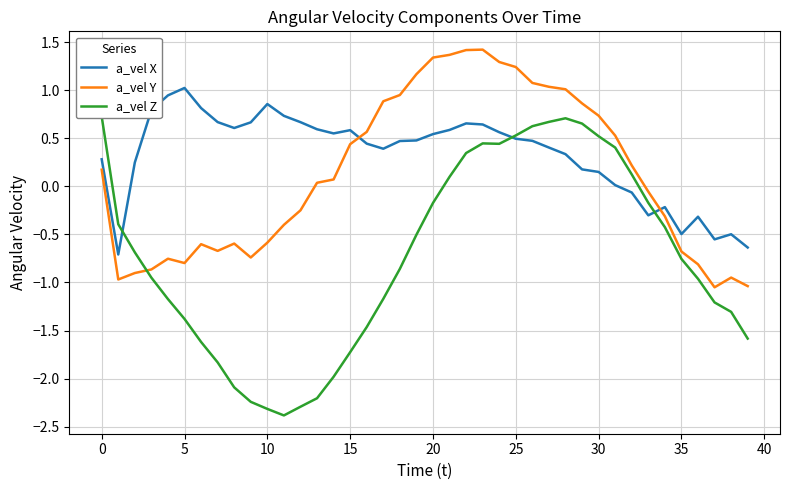

What is the value of the a_vel X point at the 13th from the left?

0.7